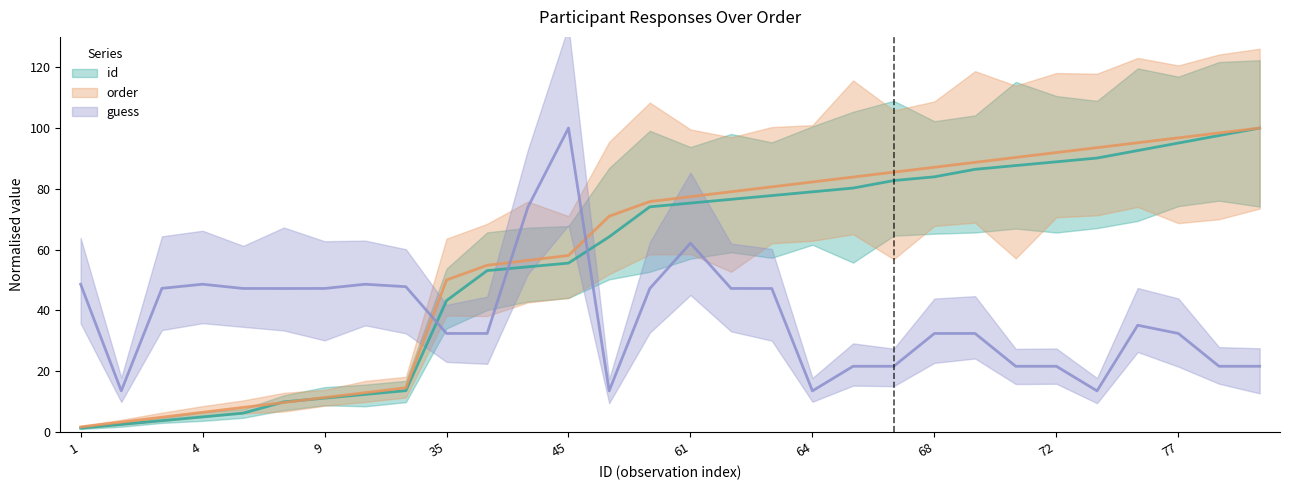

How many values in the order series exceed 77?

15